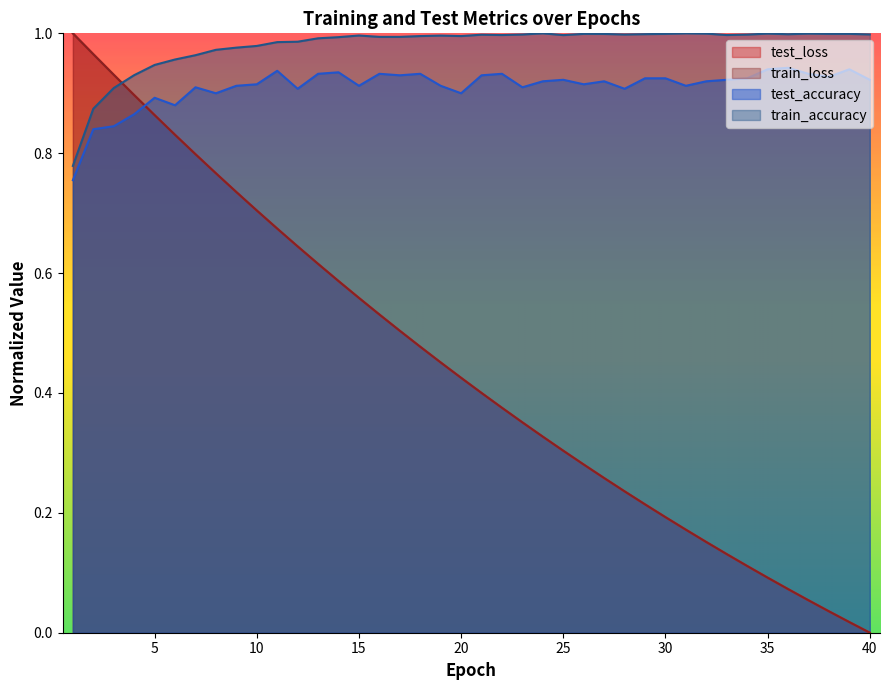

Read the train_loss value at 34.

0.1